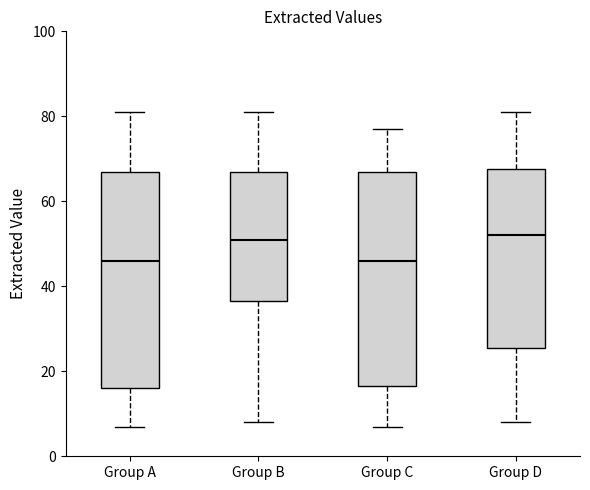

Where is the lower edge of the box for Group D on the y-axis? The values are not printed on the chart, so give them approximately, as read against the axis.

26